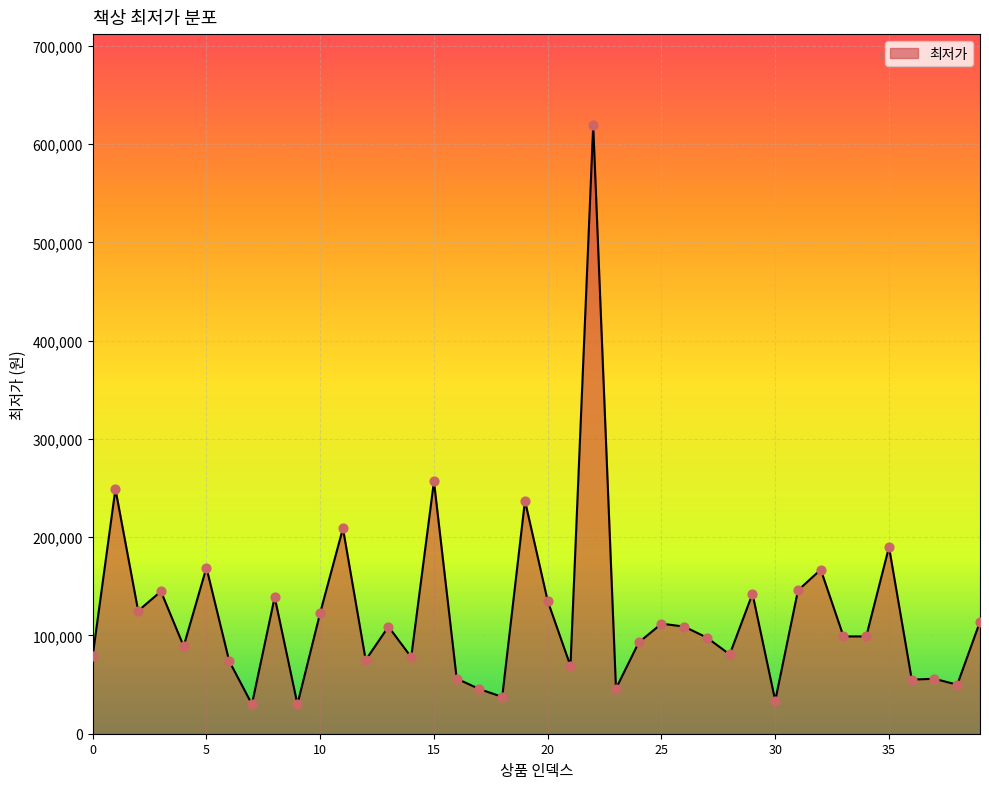

What is the difference between the maximum and minimum values?

589010